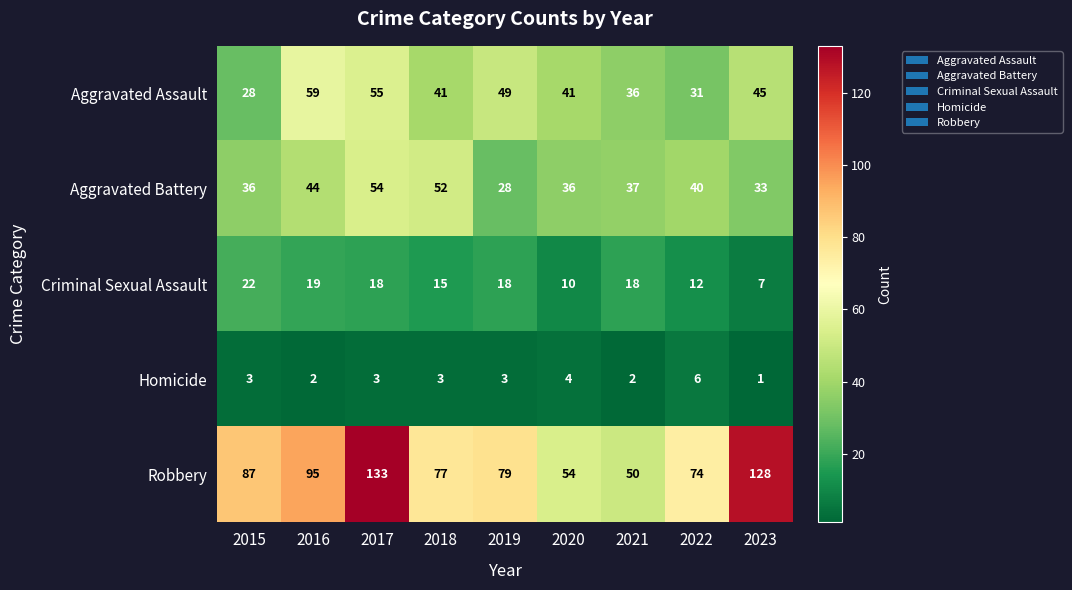

At 2023, list the series in order from smallest to largest.

Homicide, Criminal Sexual Assault, Aggravated Battery, Aggravated Assault, Robbery